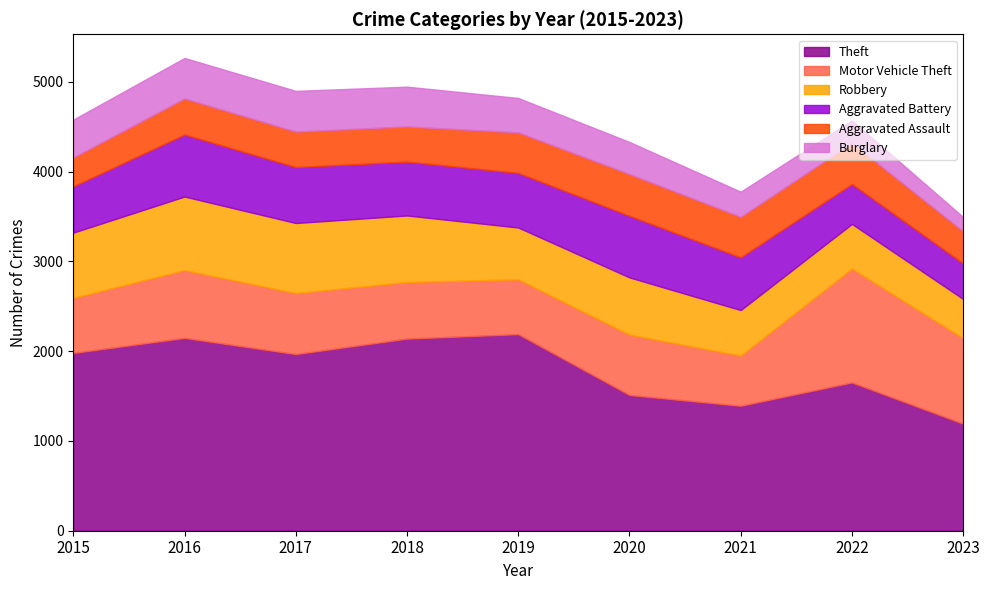

Does the chart display data point markers on the line(s)?

No